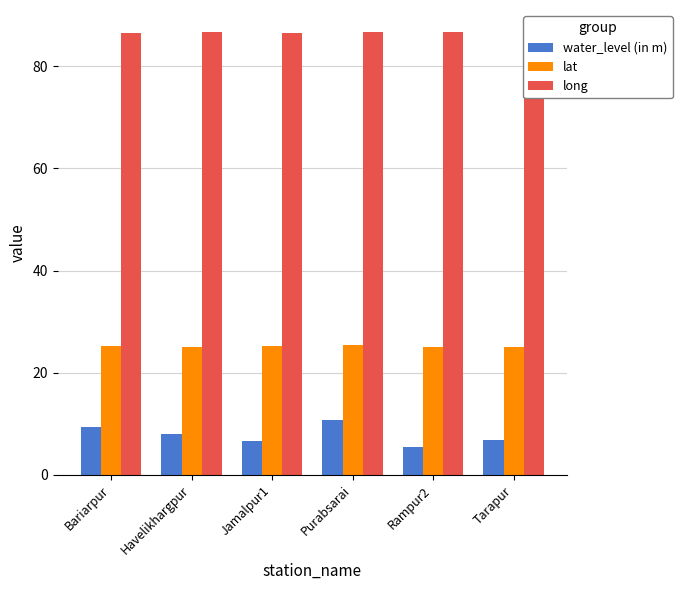

Count the number of categories in the chart.

6